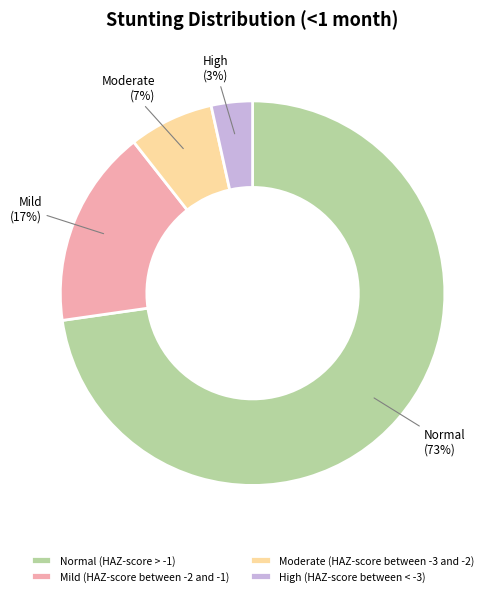

Count the number of slices in the pie.

4